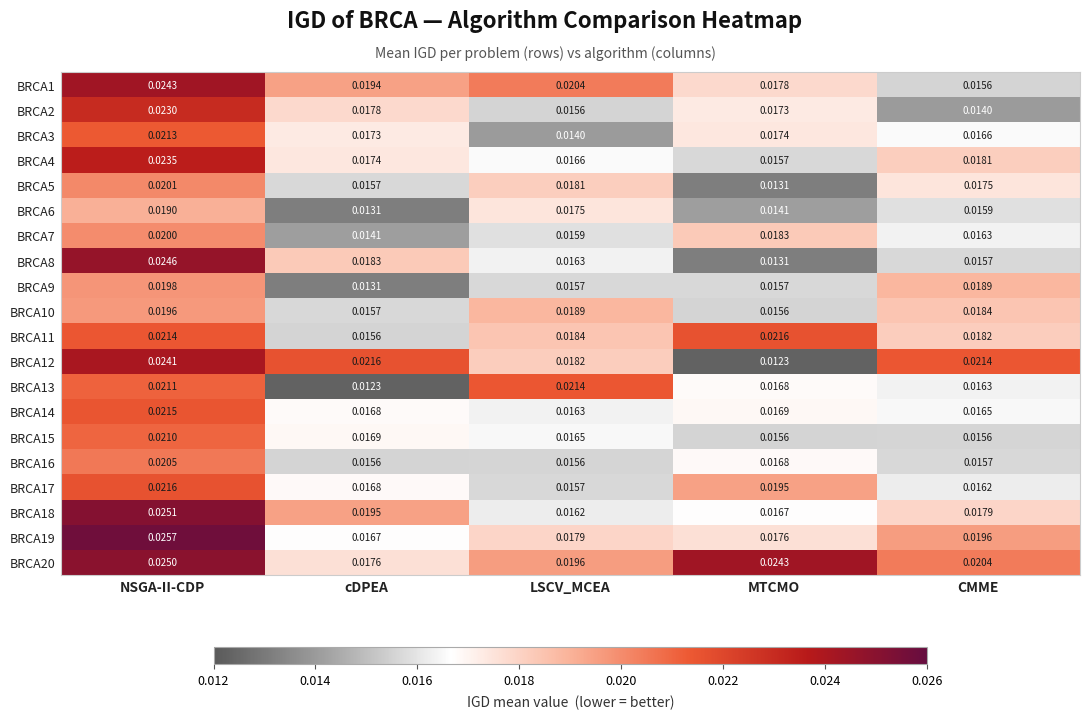

Rank the categories by BRCA12 value from lowest to highest.

MTCMO, LSCV_MCEA, CMME, cDPEA, NSGA-II-CDP